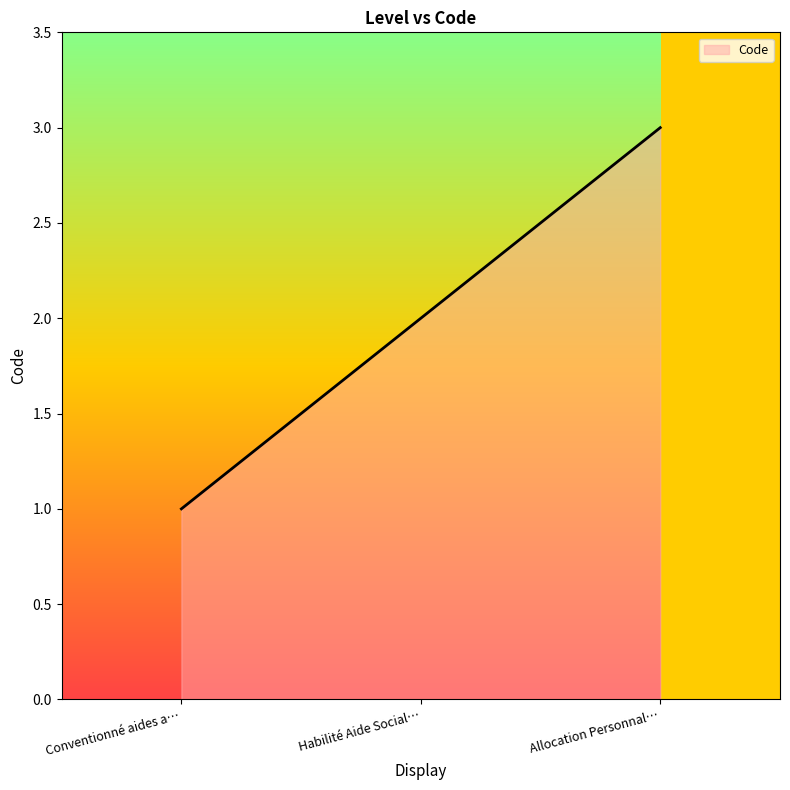

What is the minimum value shown in the chart?

1